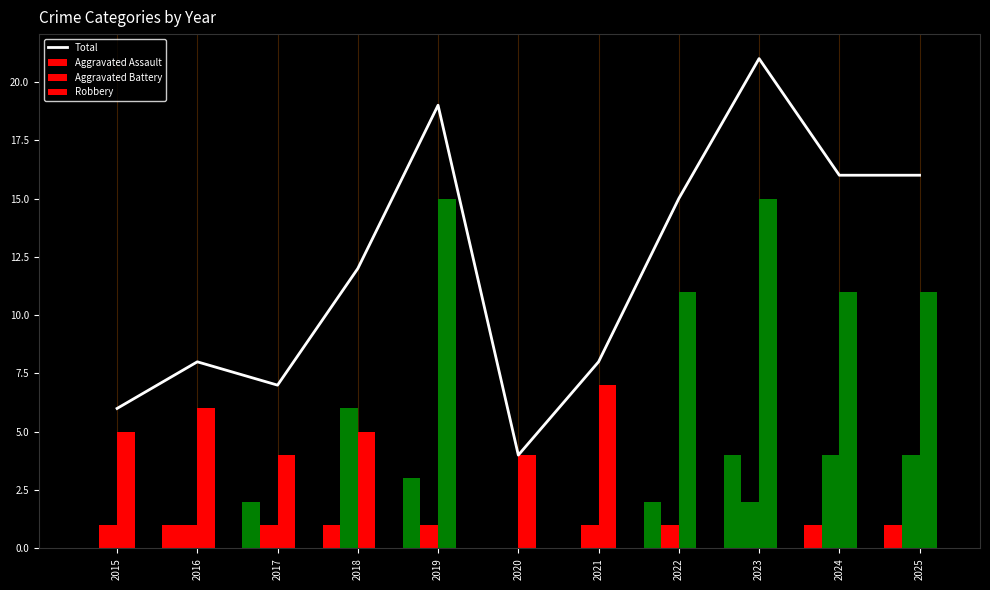

How many categories are shown in the chart?

11